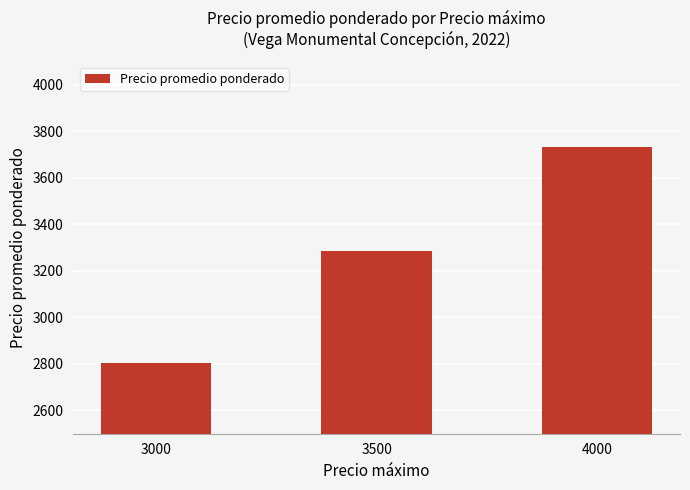

Read the value at 3000, to the nearest 100.

2800